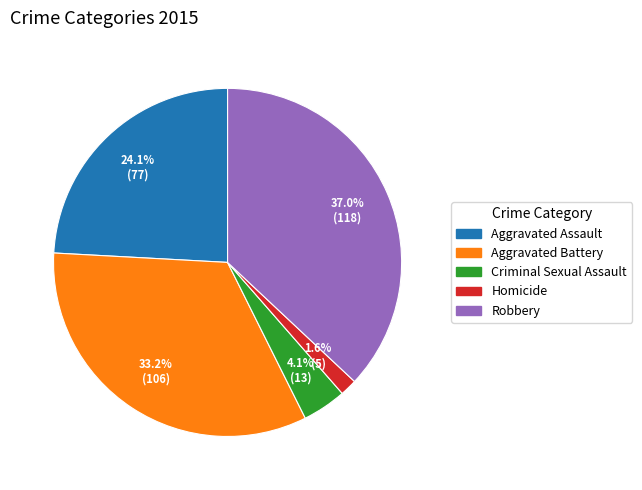

Is Criminal Sexual Assault the majority of the pie?

No